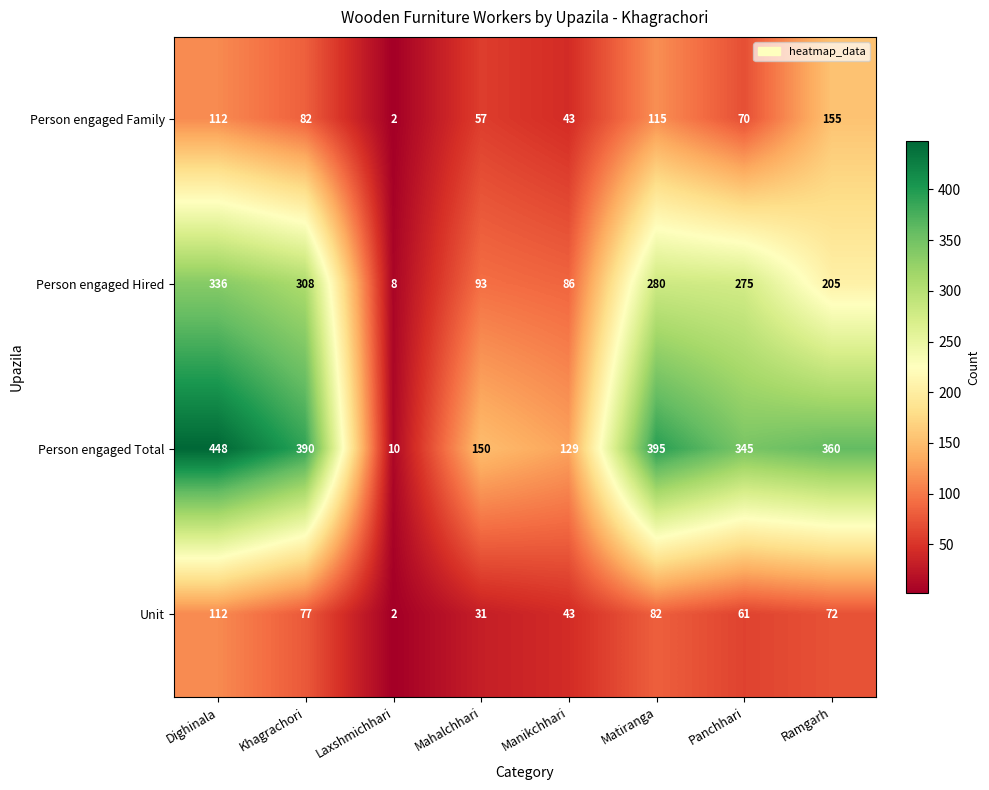

True or false: Person engaged Hired has a value of 86 at Manikchhari.

True